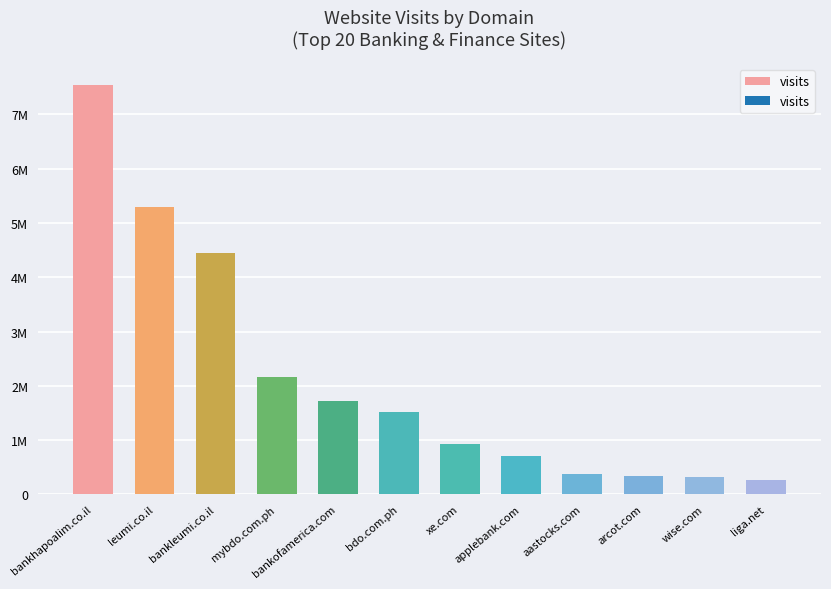

What value does the data have at mybdo.com.ph, to the nearest 10?

2168030